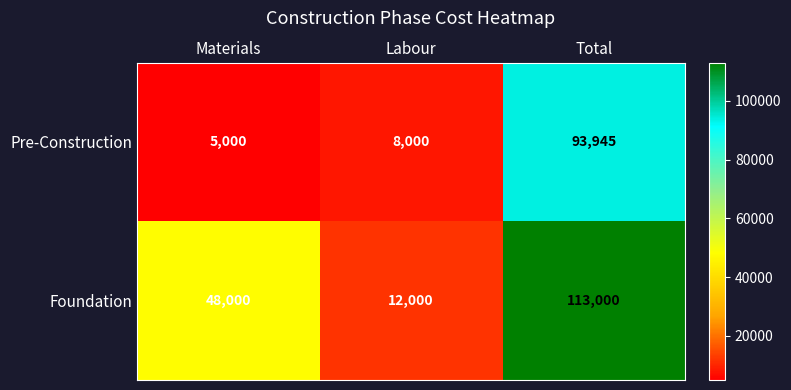

At how many categories does at least one series exceed 104970?

1